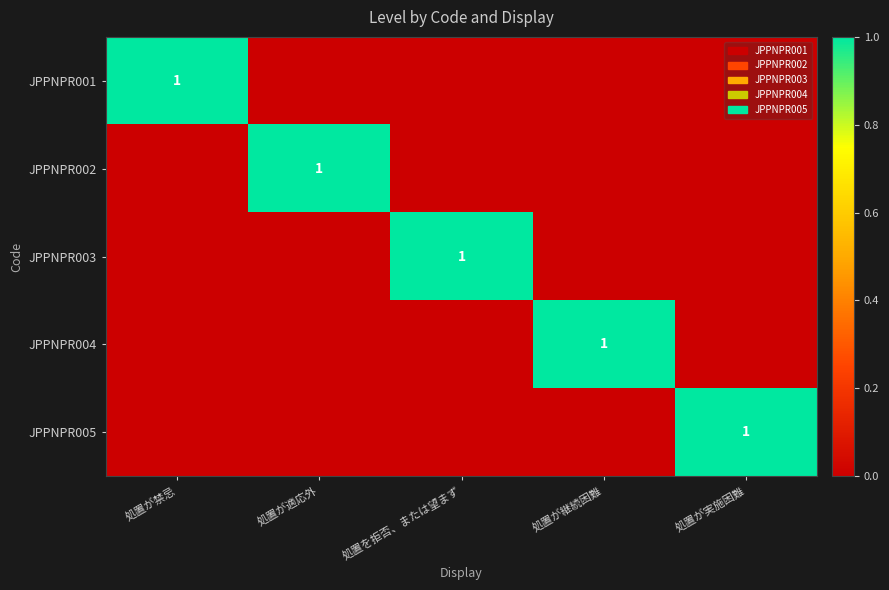

At which category is the sum across all series the highest?

処置が禁忌